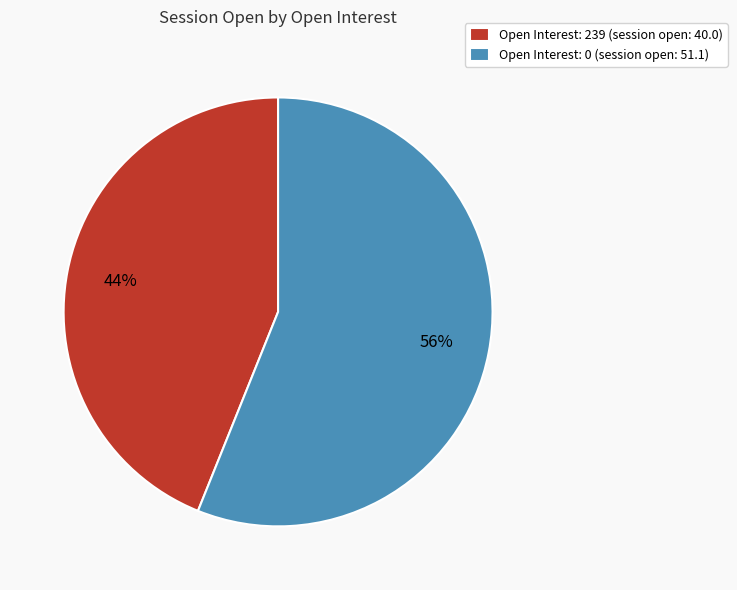

Is it true that Open Interest: 239 is 57% of the pie?

False